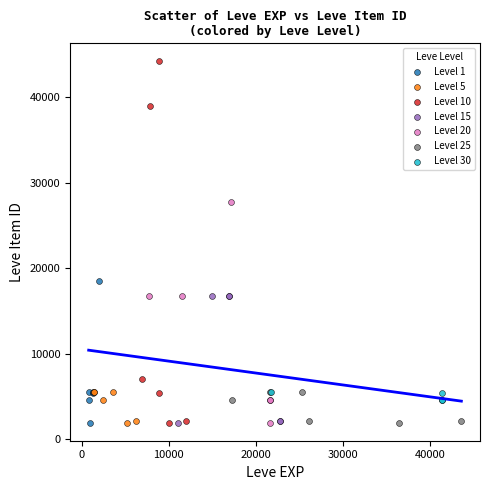

Which series reaches the maximum Y coordinate?

Level 10